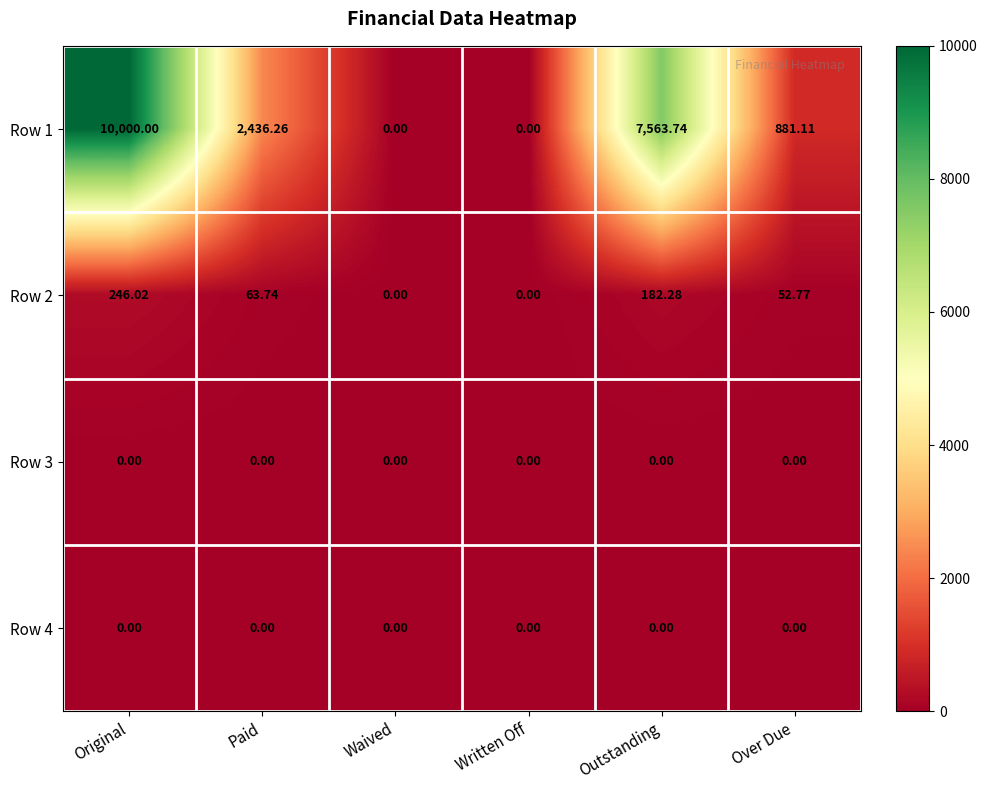

At which category does the chart reach its peak across all series?

Original